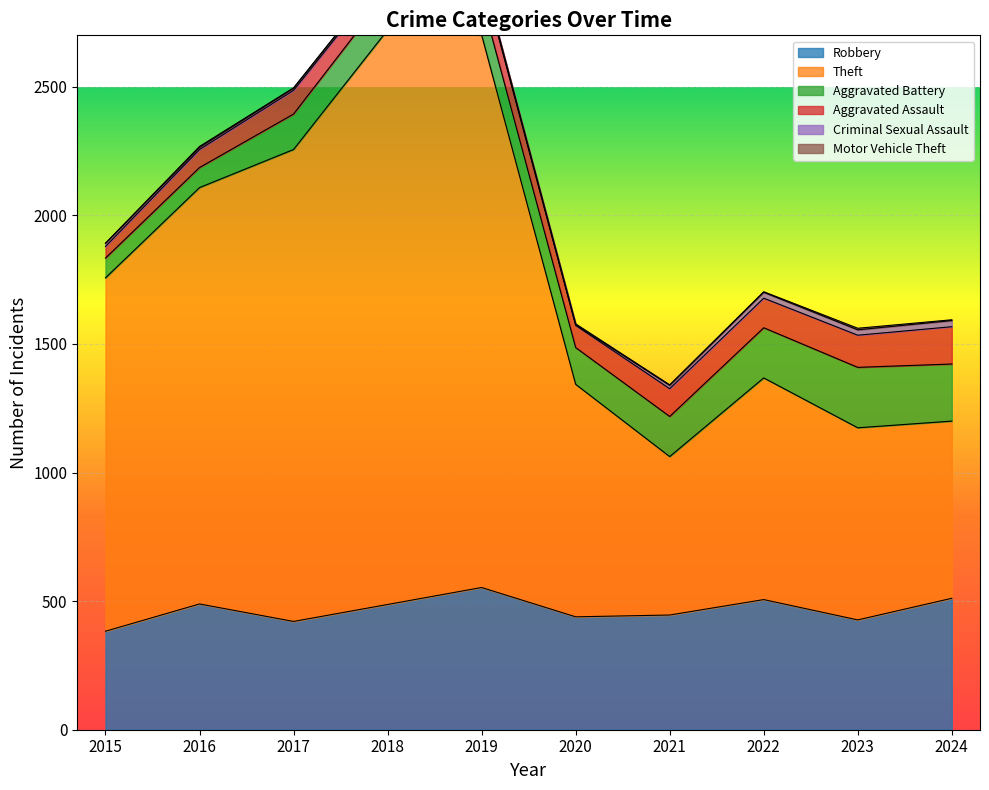

Reading left to right, what are all the values shown in this chart?

Robbery: 2015=383	2016=489	2017=421	2018=487	2019=553	2020=439	2021=446	2022=506	2023=427	2024=511
Theft: 2015=1374	2016=1619	2017=1835	2018=2234	2019=2148	2020=904	2021=616	2022=862	2023=747	2024=689
Aggravated Battery: 2015=77	2016=78	2017=138	2018=147	2019=141	2020=143	2021=156	2022=195	2023=235	2024=222
Aggravated Assault: 2015=45	2016=70	2017=92	2018=74	2019=97	2020=86	2021=108	2022=115	2023=125	2024=145
Criminal Sexual Assault: 2015=12	2016=8	2017=8	2018=11	2019=8	2020=3	2021=13	2022=23	2023=21	2024=24
Motor Vehicle Theft: 2015=1	2016=4	2017=2	2018=1	2019=1	2020=3	2021=2	2022=2	2023=6	2024=3